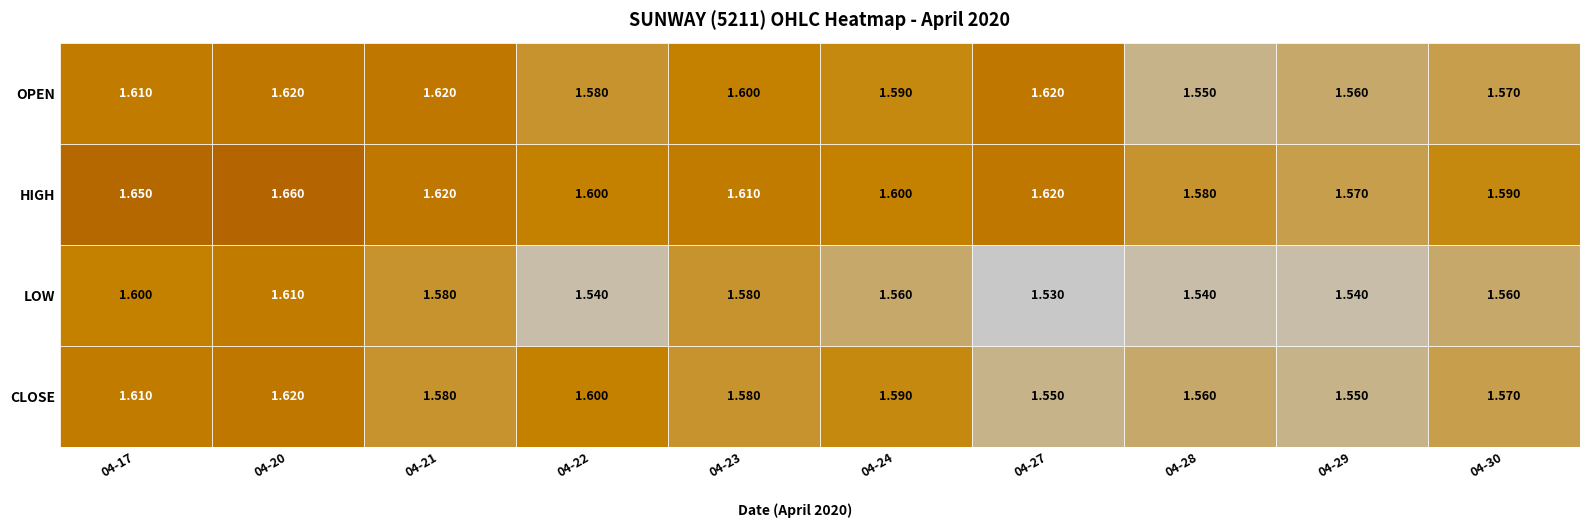

The 2020-04-23 series shows 2.4 at low. True or false?

False